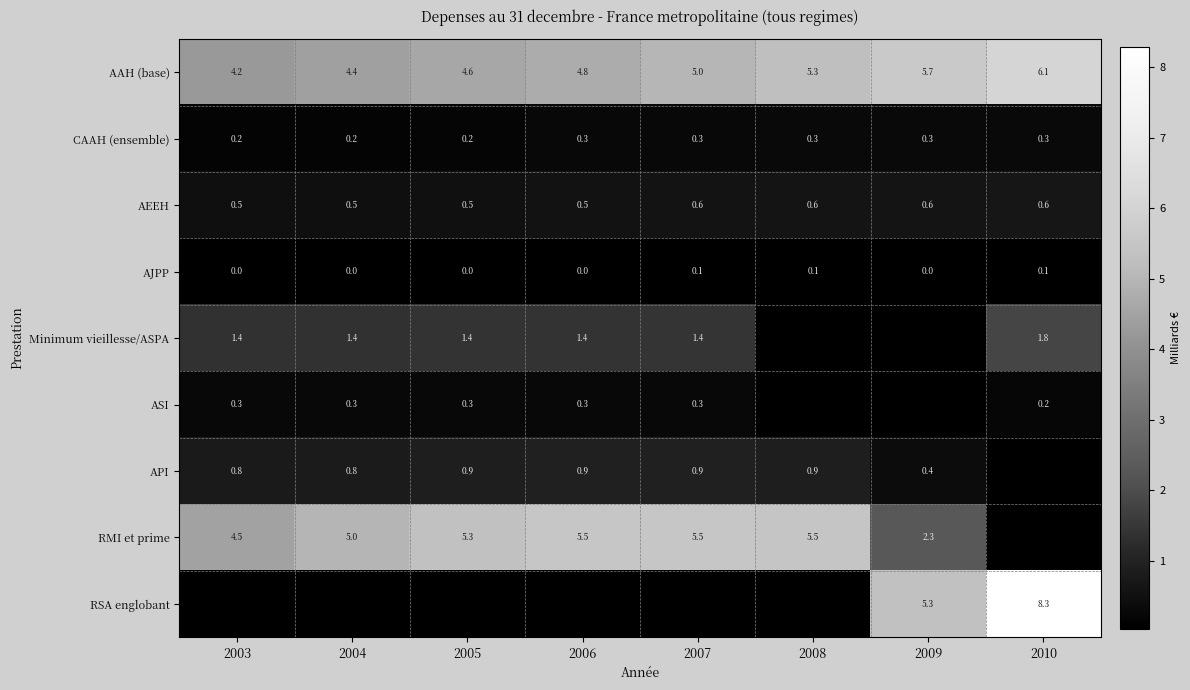

True or false: CAAH (ensemble) has a value of 0.2 at 2003.

True